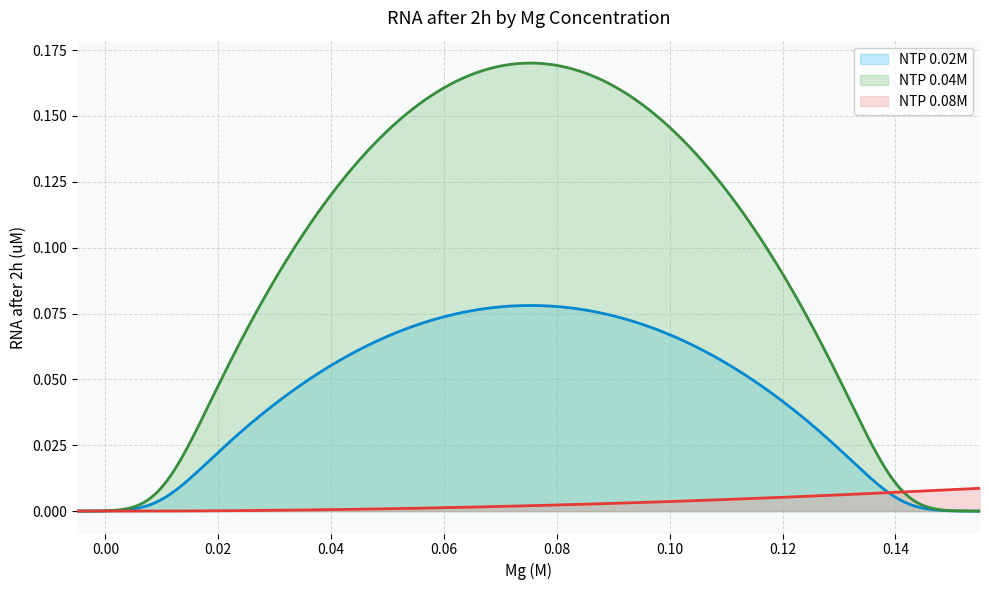

What position from the right is 0.14?

1